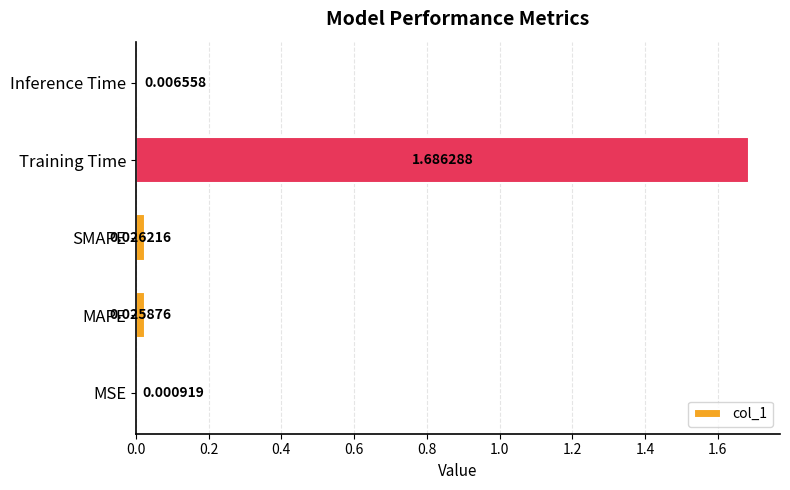

Are the bars grouped side by side (vs. stacked)?

No